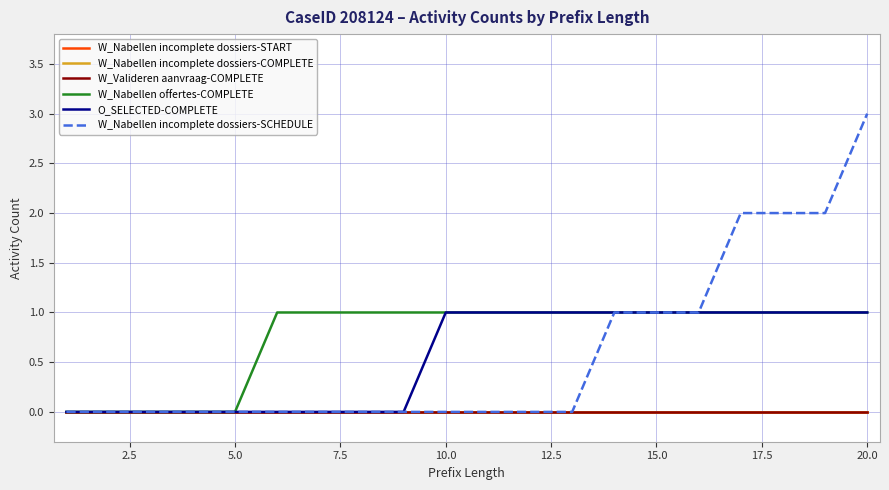

Does the chart display data point markers on the line(s)?

No